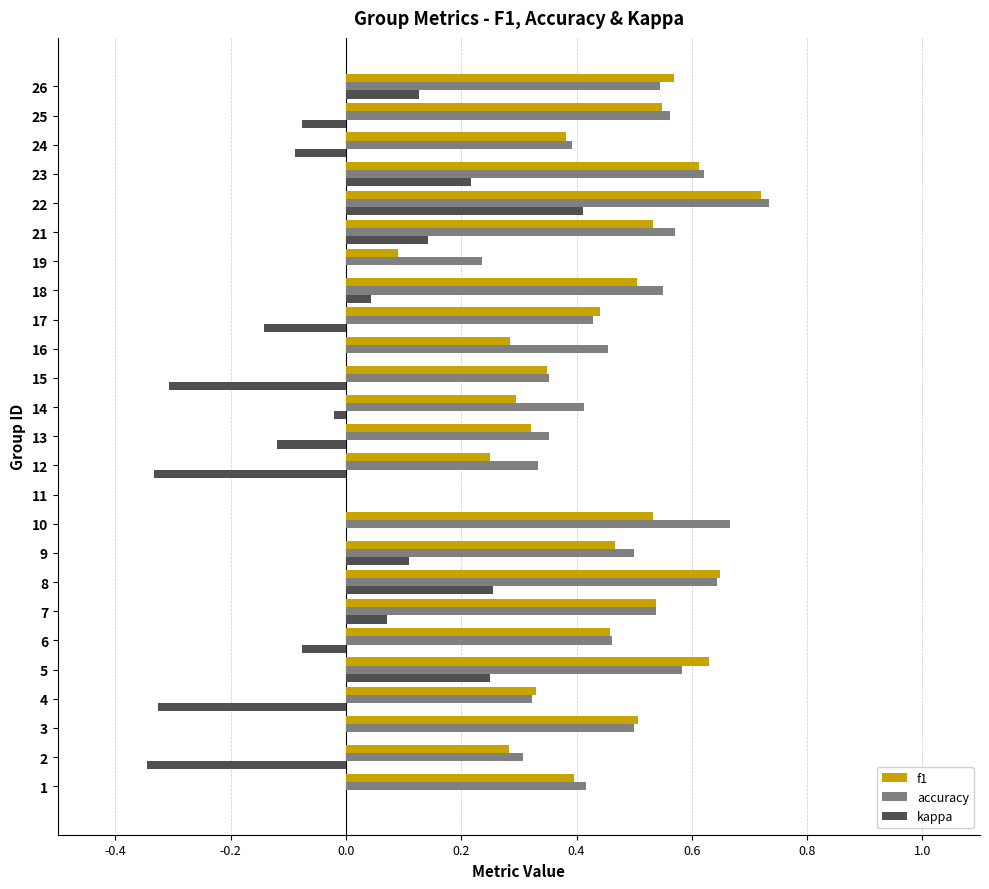

What is the sum of the accuracy values at 3 and 21?

1.1